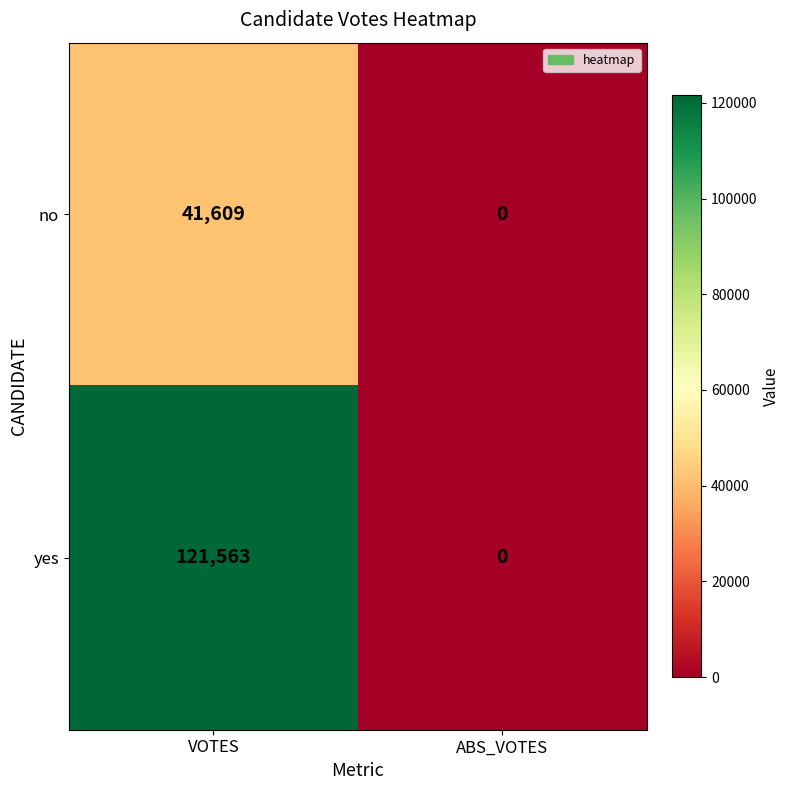

How many values in the yes series are below 121563?

1